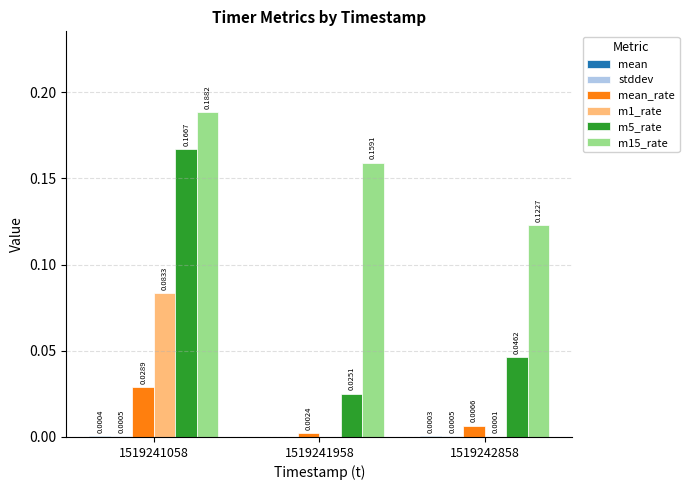

Which series changed the most between 1519241058 and 1519241958?

m5_rate